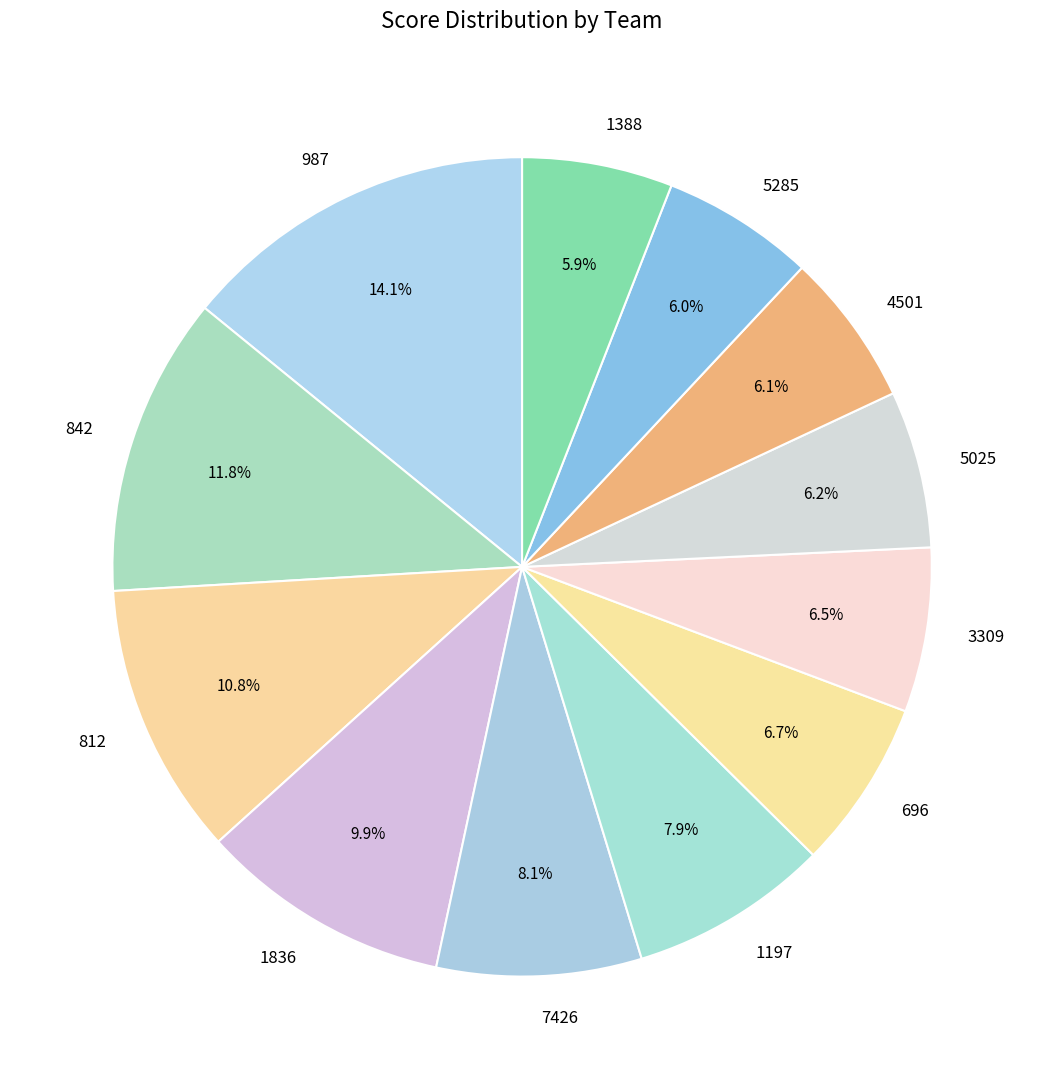

What percentage is the 7426 slice, to the nearest percent?

8%